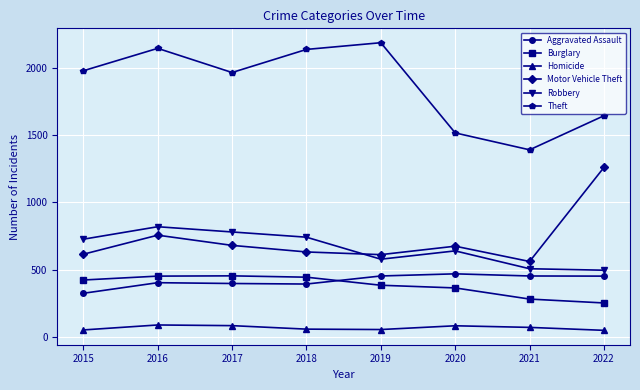

At which category is the sum across all series the highest?

2016